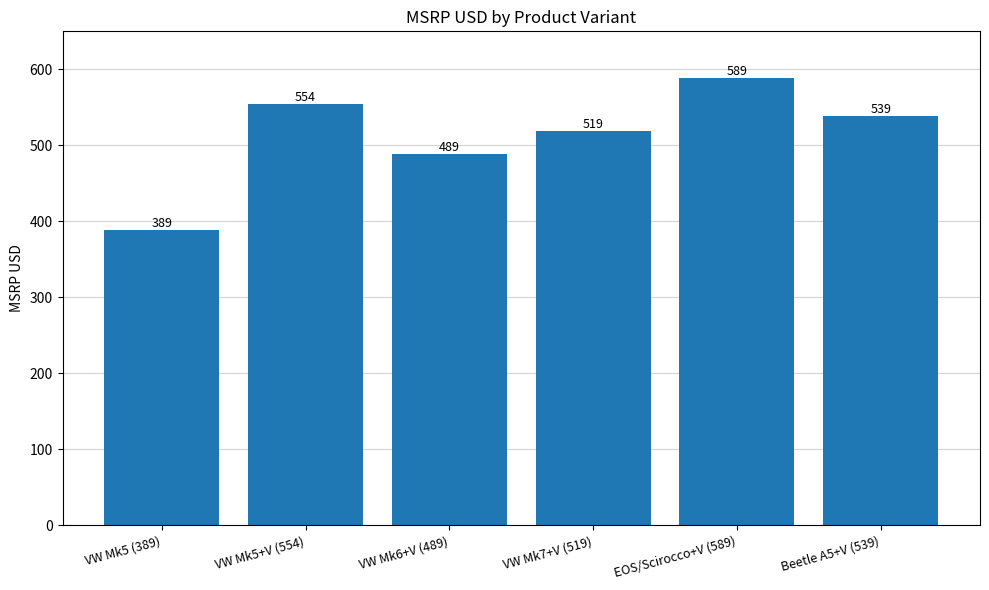

List the labels in order of value, smallest first.

VW Mk5 (389), VW Mk6+V (489), VW Mk7+V (519), Beetle A5+V (539), VW Mk5+V (554), EOS/Scirocco+V (589)